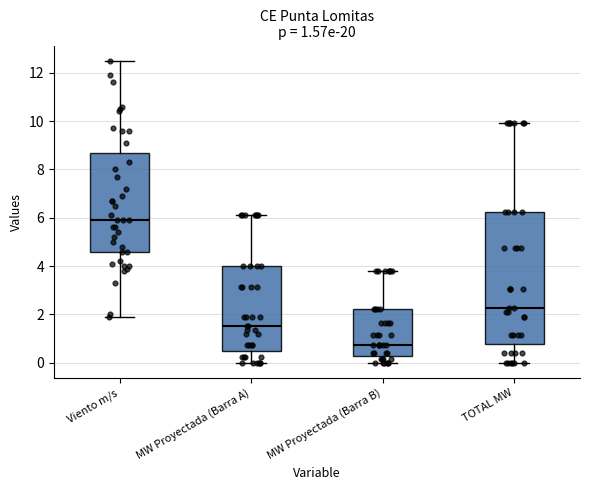

Comparing the boxes themselves (not the whiskers), which one is the tallest?

TOTAL MW